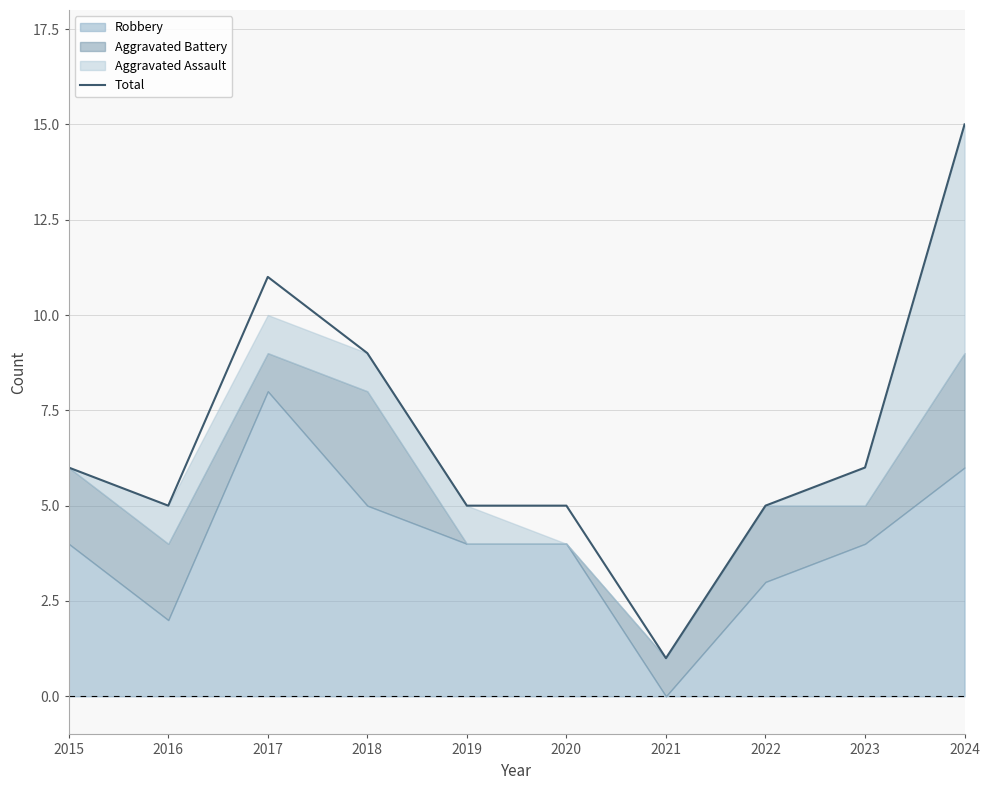

What is the sum of the values at 2023 and 2016?

11